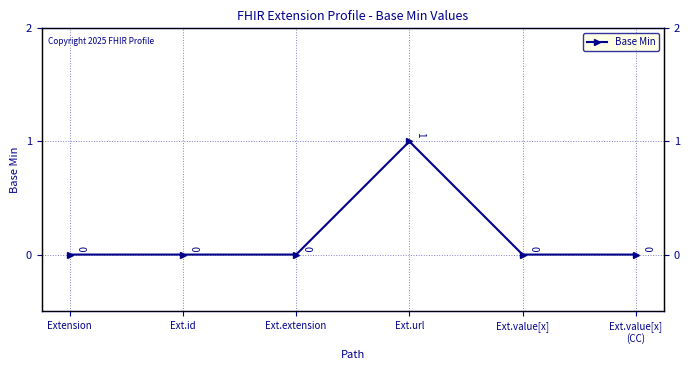

Which has a higher value, Ext.value[x]
(CC) or Extension?

Ext.value[x]
(CC)